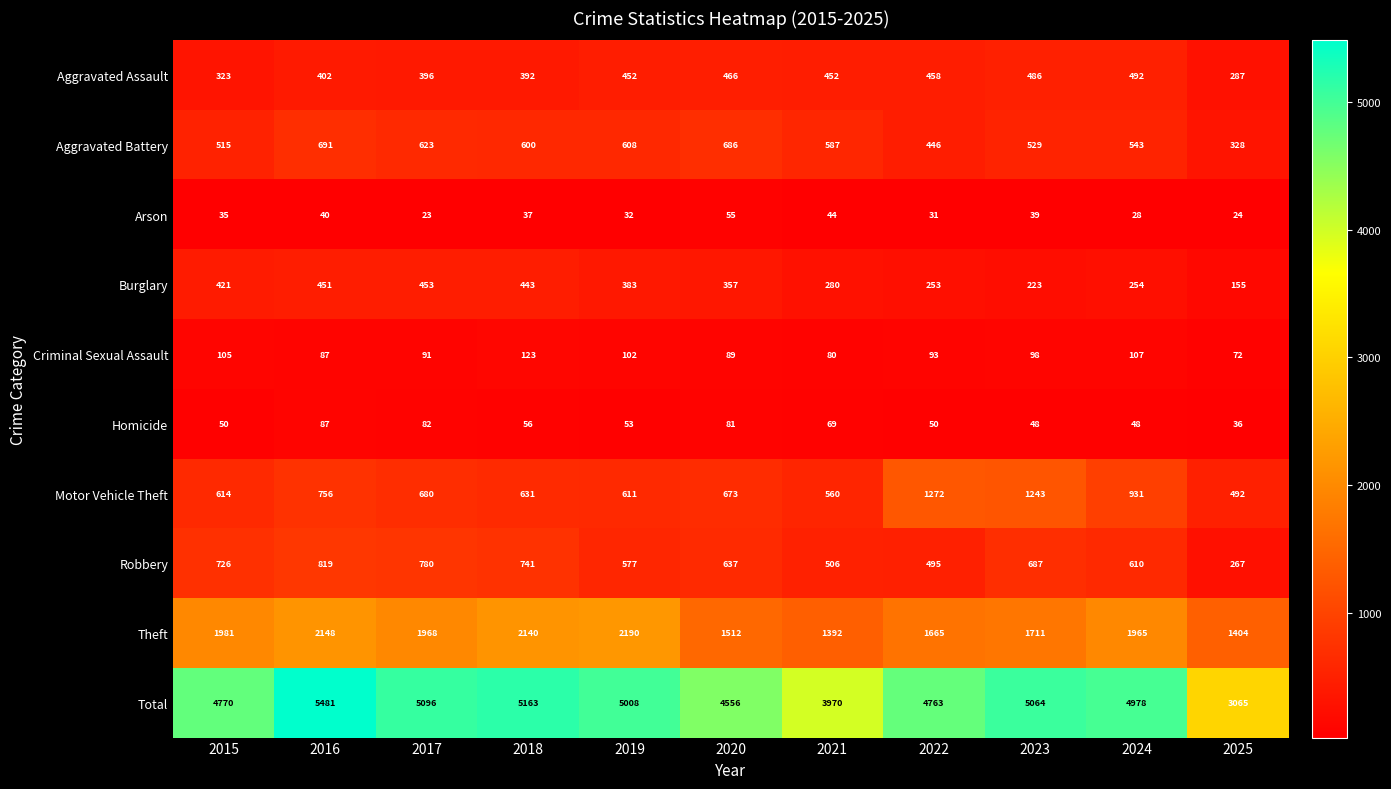

What is the average value of the Criminal Sexual Assault series?

95